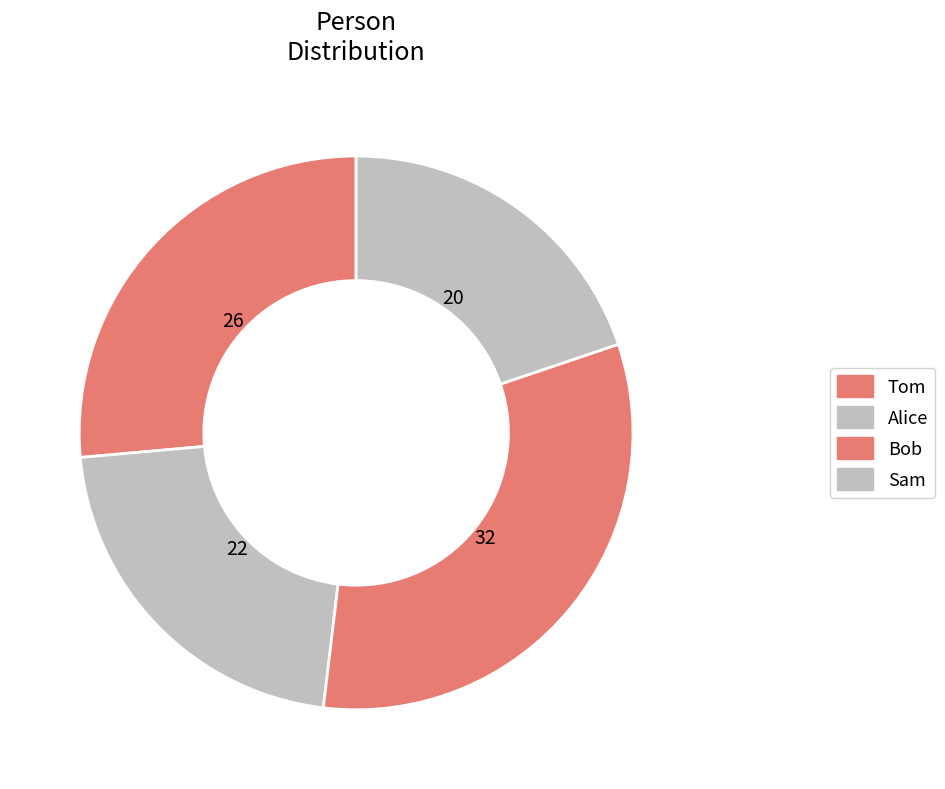

To the nearest percent, what is the average slice percentage?

25%